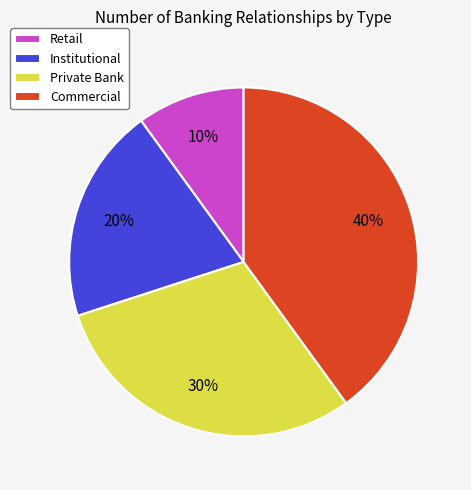

To the nearest percent, what is the difference between the Retail and Commercial slice percentages?

30%